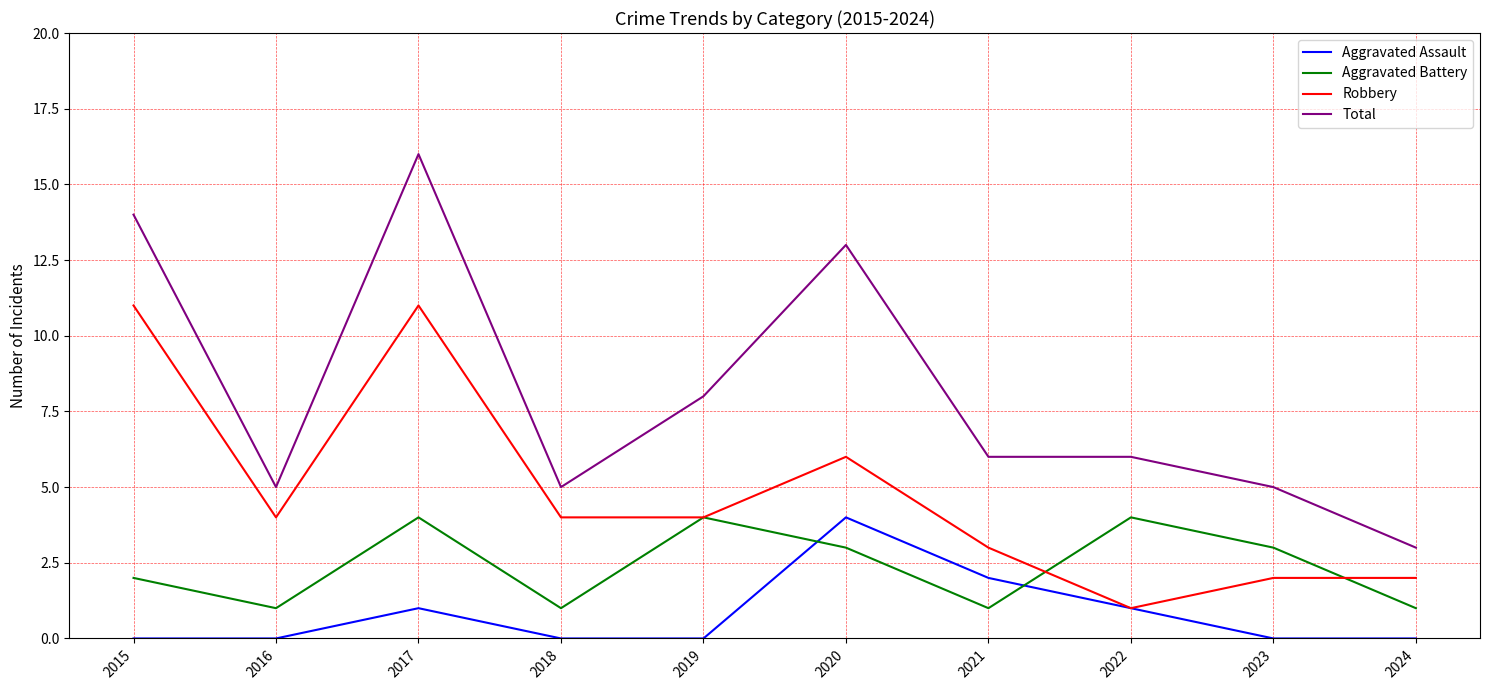

List the series in order of their overall mean, highest first.

Total, Robbery, Aggravated Battery, Aggravated Assault